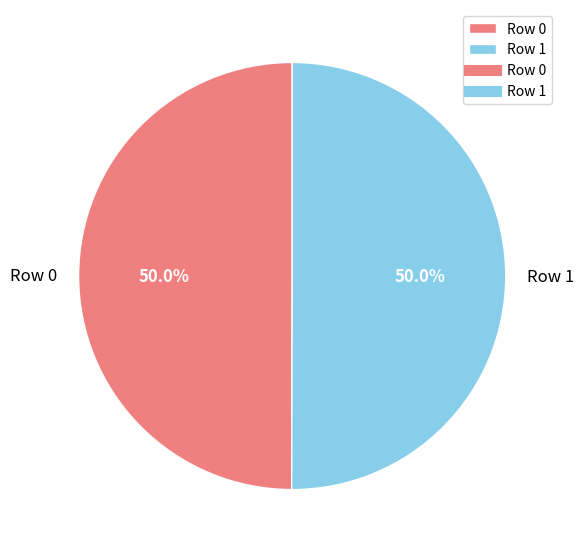

Approximately how many times larger is the value at Row 0 compared to Row 1?

1.0